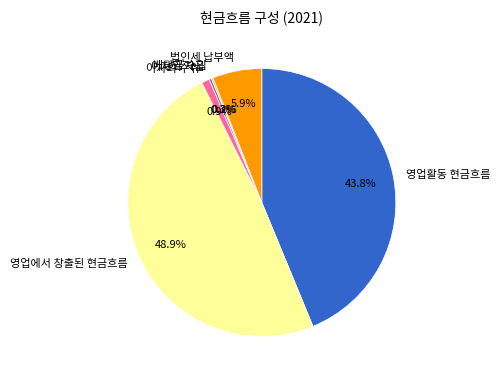

To the nearest percent, what is the average slice percentage?

17%